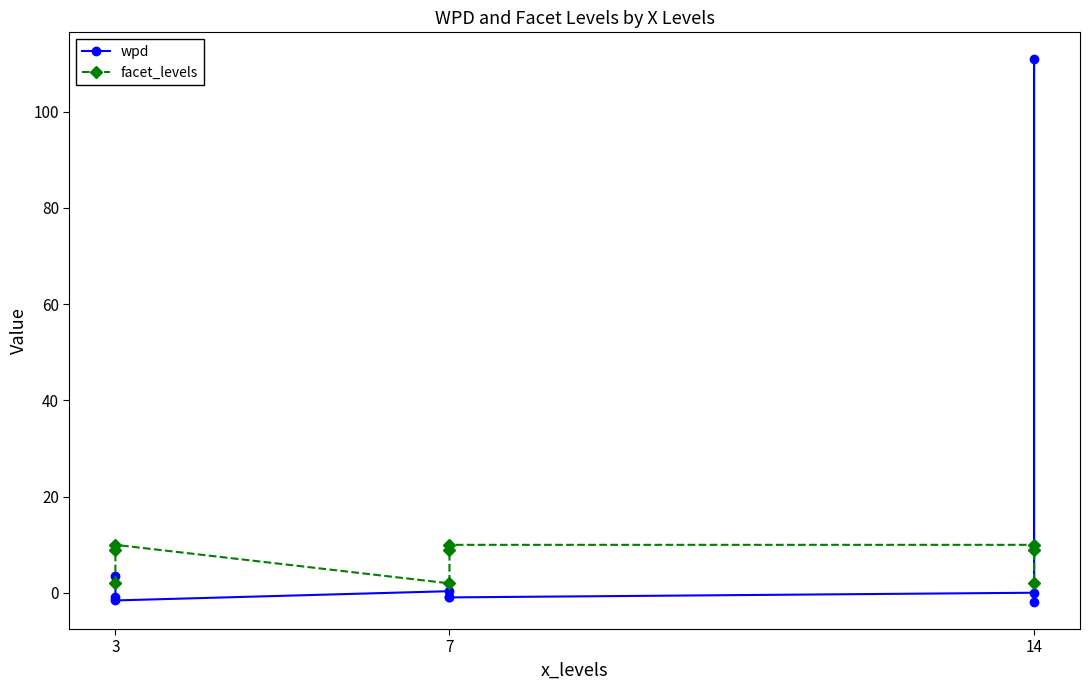

What are all the series names shown in the legend?

wpd, facet_levels